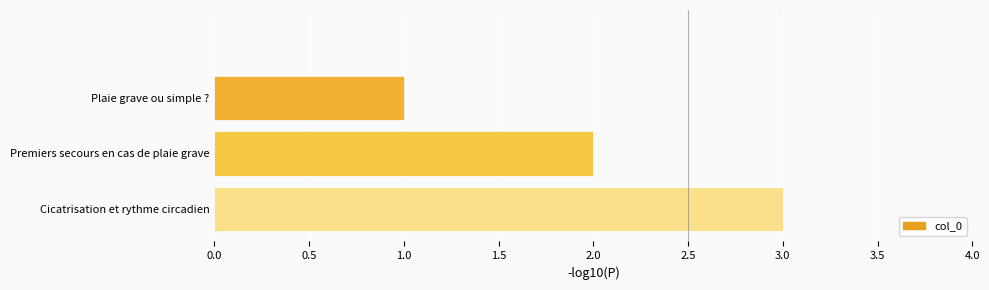

What is the maximum value shown in the chart?

3